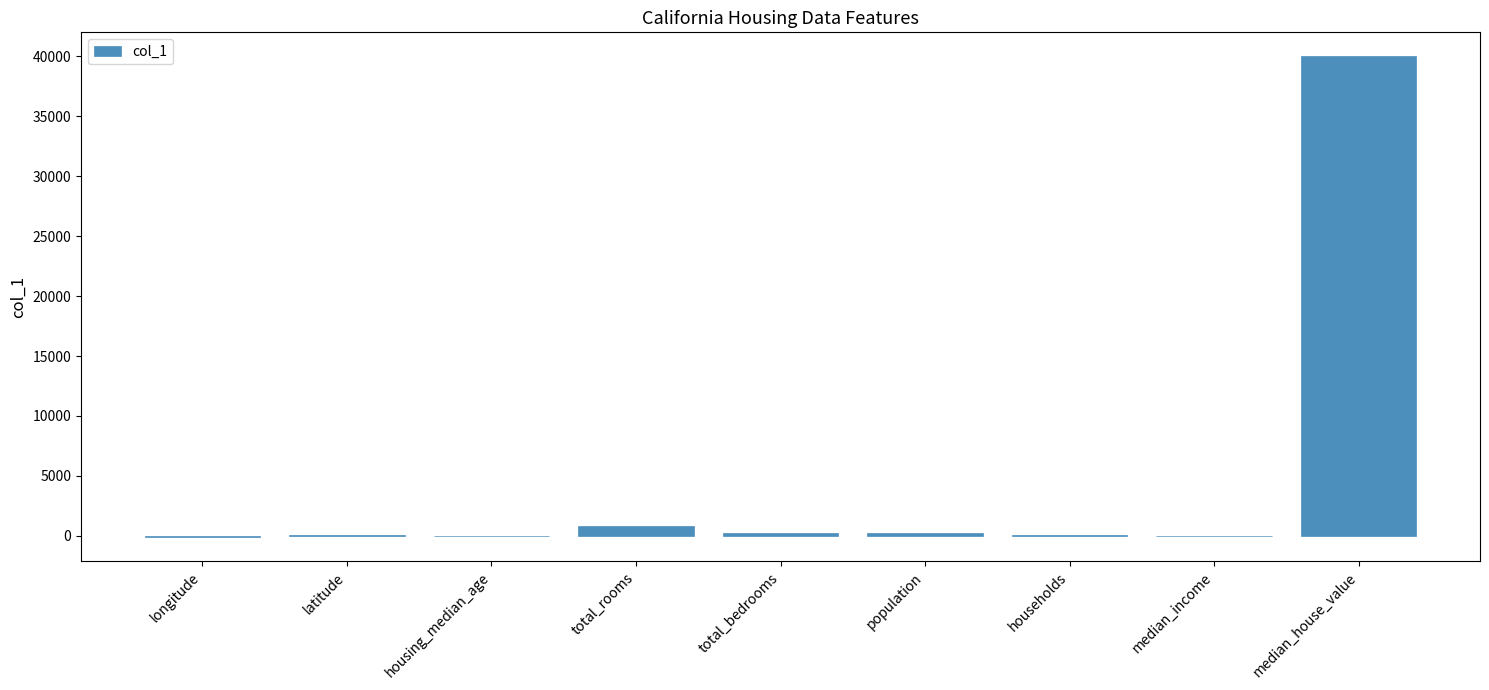

What is the maximum value shown in the chart?

40000.0